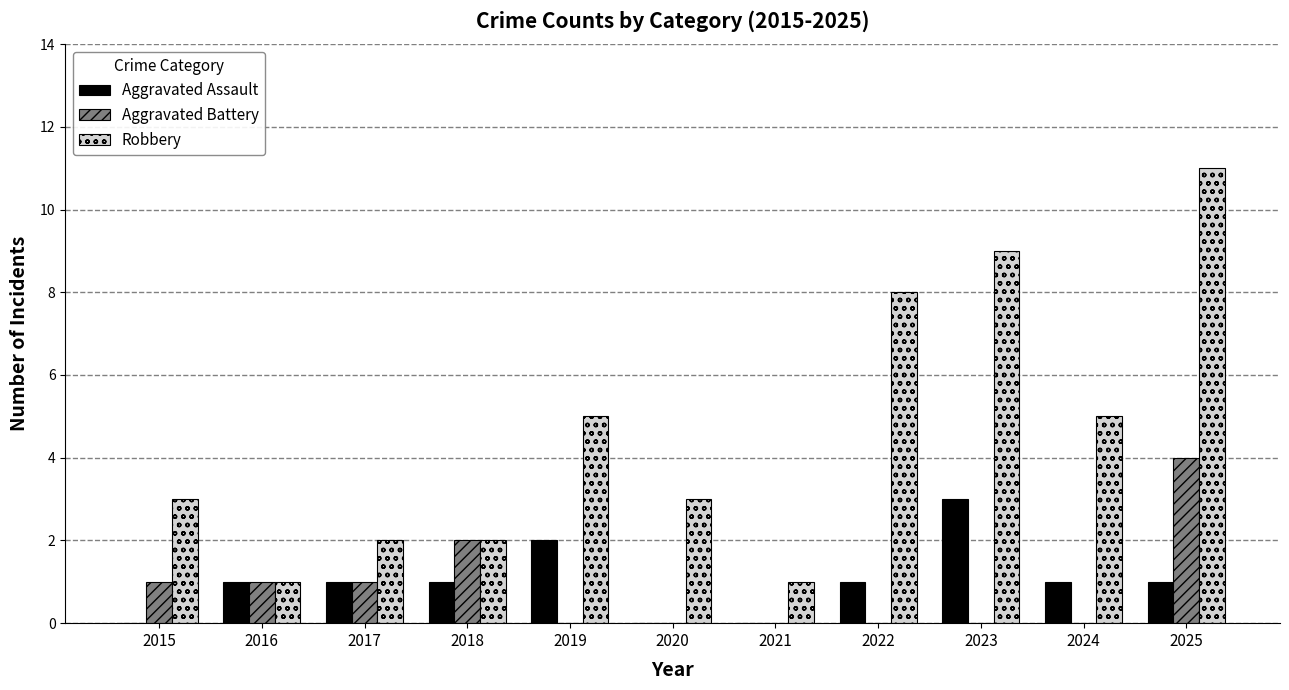

Reading left to right, transcribe all the data shown in this chart.

Aggravated Assault: 2015=0	2016=1	2017=1	2018=1	2019=2	2020=0	2021=0	2022=1	2023=3	2024=1	2025=1
Aggravated Battery: 2015=1	2016=1	2017=1	2018=2	2019=0	2020=0	2021=0	2022=0	2023=0	2024=0	2025=4
Robbery: 2015=3	2016=1	2017=2	2018=2	2019=5	2020=3	2021=1	2022=8	2023=9	2024=5	2025=11